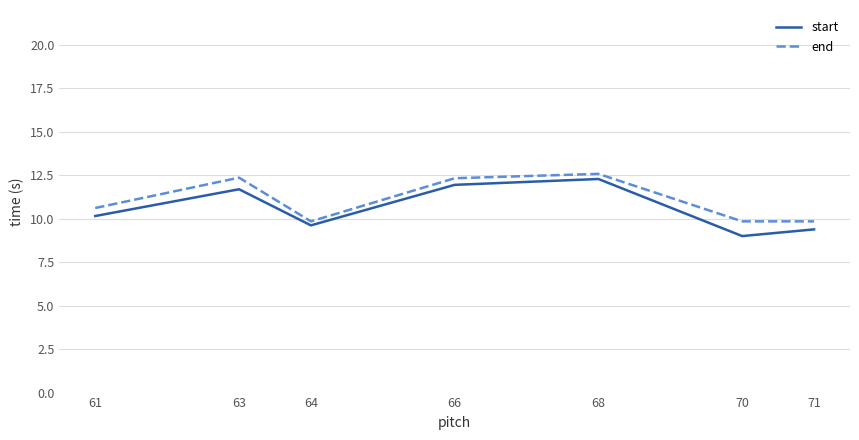

What is the average value of the start series?

10.6